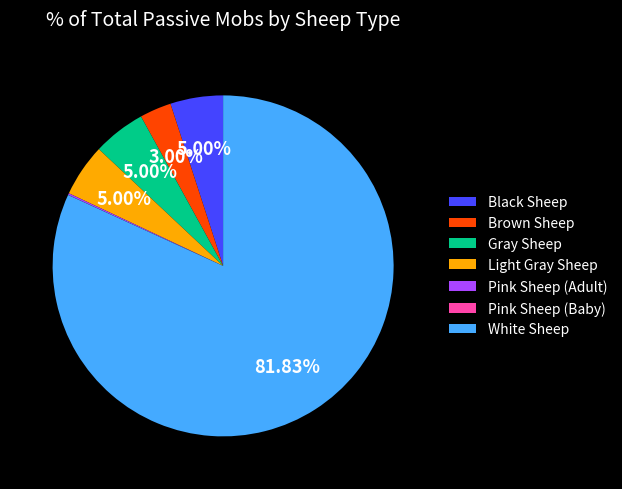

True or false: Light Gray Sheep accounts for 5% of the total.

True